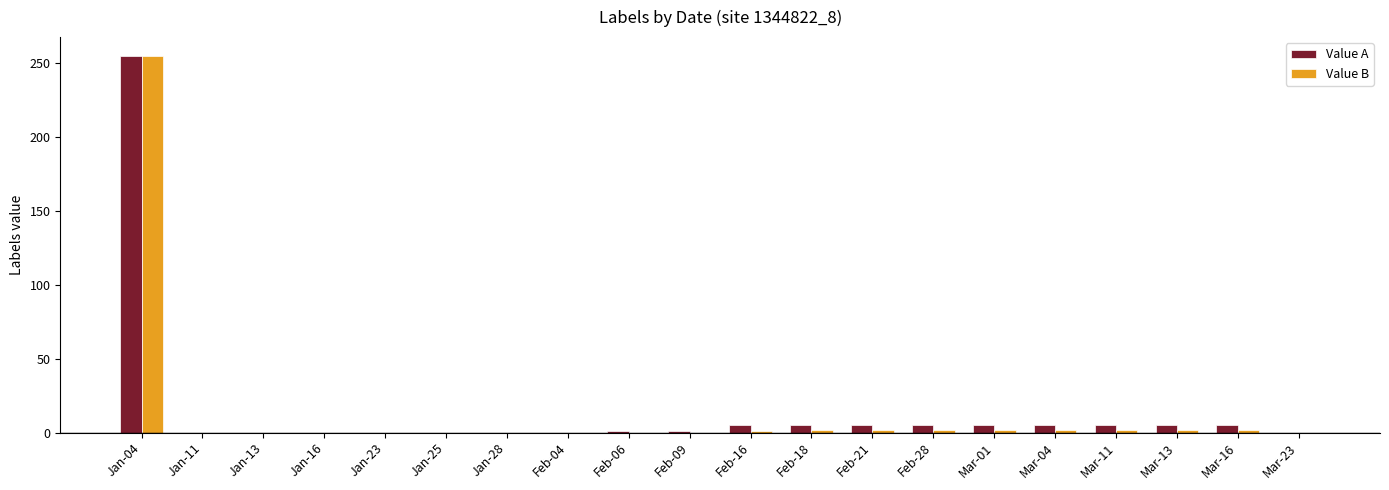

Which category has the highest value in the Value A series?

Jan-04